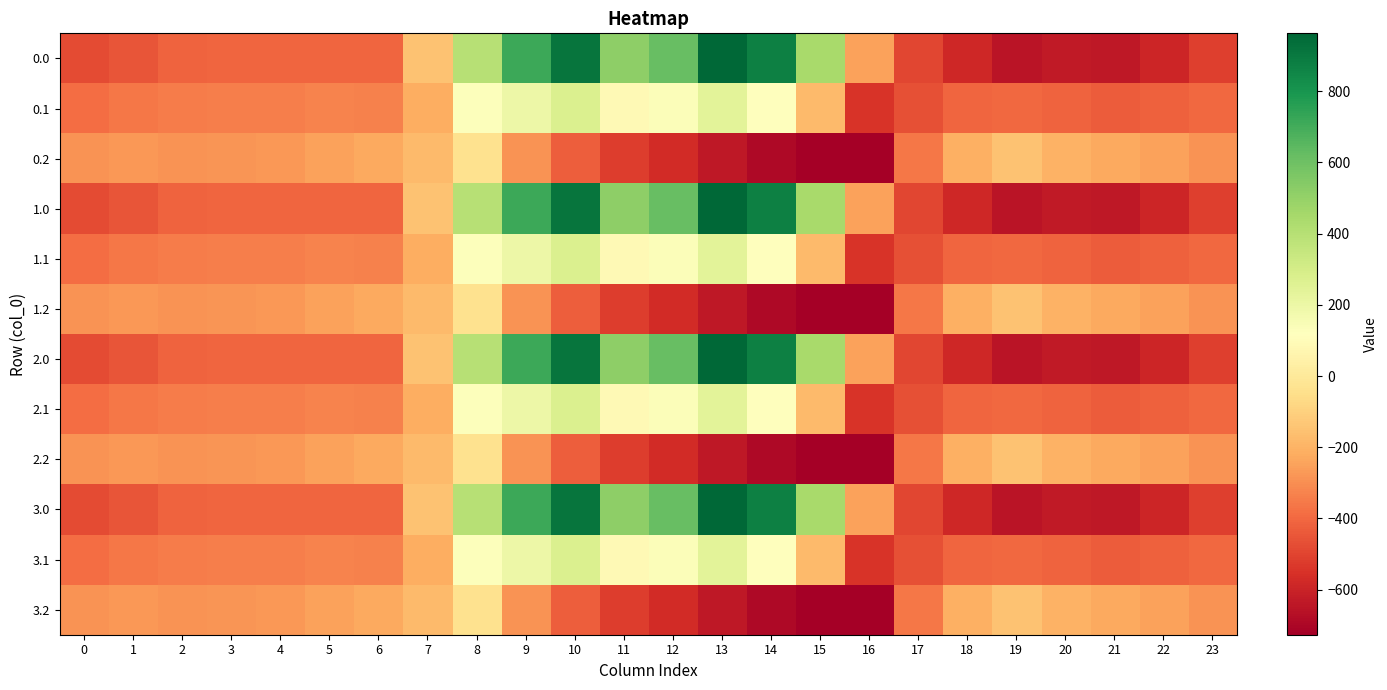

Reading left to right, extract all data points from this chart.

0.0: 0=-482.0	1=-449.5	2=-410.3	3=-404.4	4=-404.9	5=-403.8	6=-408.0	7=-150.1	8=395.3	9=716.9	10=916.2	11=516.0	12=619.4	13=962.7	14=870.3	15=443.0	16=-250.9	17=-494.8	18=-586.7	19=-649.2	20=-629.9	21=-638.4	22=-592.3	23=-511.3
0.1: 0=-384.6	1=-361.1	2=-347.9	3=-342.7	4=-339.6	5=-325.7	6=-332.2	7=-217.1	8=125.2	9=191.1	10=274.1	11=87.0	12=134.6	13=241.5	14=113.7	15=-173.1	16=-547.3	17=-466.6	18=-405.4	19=-400.2	20=-414.5	21=-432.4	22=-419.9	23=-399.4
0.2: 0=-287.1	1=-272.7	2=-285.5	3=-281.0	4=-274.4	5=-245.0	6=-228.8	7=-176.6	8=-35.3	9=-288.5	10=-423.5	11=-520.6	12=-571.2	13=-640.4	14=-687.4	15=-725.8	16=-726.6	17=-362.4	18=-210.0	19=-151.0	20=-199.2	21=-226.4	22=-247.4	23=-287.5
1.0: 0=-482.0	1=-449.5	2=-410.3	3=-404.4	4=-404.9	5=-403.8	6=-408.0	7=-150.1	8=395.3	9=716.9	10=916.2	11=516.0	12=619.4	13=962.7	14=870.3	15=443.0	16=-250.9	17=-494.8	18=-586.7	19=-649.2	20=-629.9	21=-638.4	22=-592.3	23=-511.3
1.1: 0=-384.6	1=-361.1	2=-347.9	3=-342.7	4=-339.6	5=-325.7	6=-332.2	7=-217.1	8=125.2	9=191.1	10=274.1	11=87.0	12=134.6	13=241.5	14=113.7	15=-173.1	16=-547.3	17=-466.6	18=-405.4	19=-400.2	20=-414.5	21=-432.4	22=-419.9	23=-399.4
1.2: 0=-287.1	1=-272.7	2=-285.5	3=-281.0	4=-274.4	5=-245.0	6=-228.8	7=-176.6	8=-35.3	9=-288.5	10=-423.5	11=-520.6	12=-571.2	13=-640.4	14=-687.4	15=-725.8	16=-726.6	17=-362.4	18=-210.0	19=-151.0	20=-199.2	21=-226.4	22=-247.4	23=-287.5
2.0: 0=-482.0	1=-449.5	2=-410.3	3=-404.4	4=-404.9	5=-403.8	6=-408.0	7=-150.1	8=395.3	9=716.9	10=916.2	11=516.0	12=619.4	13=962.7	14=870.3	15=443.0	16=-250.9	17=-494.8	18=-586.7	19=-649.2	20=-629.9	21=-638.4	22=-592.3	23=-511.3
2.1: 0=-384.6	1=-361.1	2=-347.9	3=-342.7	4=-339.6	5=-325.7	6=-332.2	7=-217.1	8=125.2	9=191.1	10=274.1	11=87.0	12=134.6	13=241.5	14=113.7	15=-173.1	16=-547.3	17=-466.6	18=-405.4	19=-400.2	20=-414.5	21=-432.4	22=-419.9	23=-399.4
2.2: 0=-287.1	1=-272.7	2=-285.5	3=-281.0	4=-274.4	5=-245.0	6=-228.8	7=-176.6	8=-35.3	9=-288.5	10=-423.5	11=-520.6	12=-571.2	13=-640.4	14=-687.4	15=-725.8	16=-726.6	17=-362.4	18=-210.0	19=-151.0	20=-199.2	21=-226.4	22=-247.4	23=-287.5
3.0: 0=-482.0	1=-449.5	2=-410.3	3=-404.4	4=-404.9	5=-403.8	6=-408.0	7=-150.1	8=395.3	9=716.9	10=916.2	11=516.0	12=619.4	13=962.7	14=870.3	15=443.0	16=-250.9	17=-494.8	18=-586.7	19=-649.2	20=-629.9	21=-638.4	22=-592.3	23=-511.3
3.1: 0=-384.6	1=-361.1	2=-347.9	3=-342.7	4=-339.6	5=-325.7	6=-332.2	7=-217.1	8=125.2	9=191.1	10=274.1	11=87.0	12=134.6	13=241.5	14=113.7	15=-173.1	16=-547.3	17=-466.6	18=-405.4	19=-400.2	20=-414.5	21=-432.4	22=-419.9	23=-399.4
3.2: 0=-287.1	1=-272.7	2=-285.5	3=-281.0	4=-274.4	5=-245.0	6=-228.8	7=-176.6	8=-35.3	9=-288.5	10=-423.5	11=-520.6	12=-571.2	13=-640.4	14=-687.4	15=-725.8	16=-726.6	17=-362.4	18=-210.0	19=-151.0	20=-199.2	21=-226.4	22=-247.4	23=-287.5